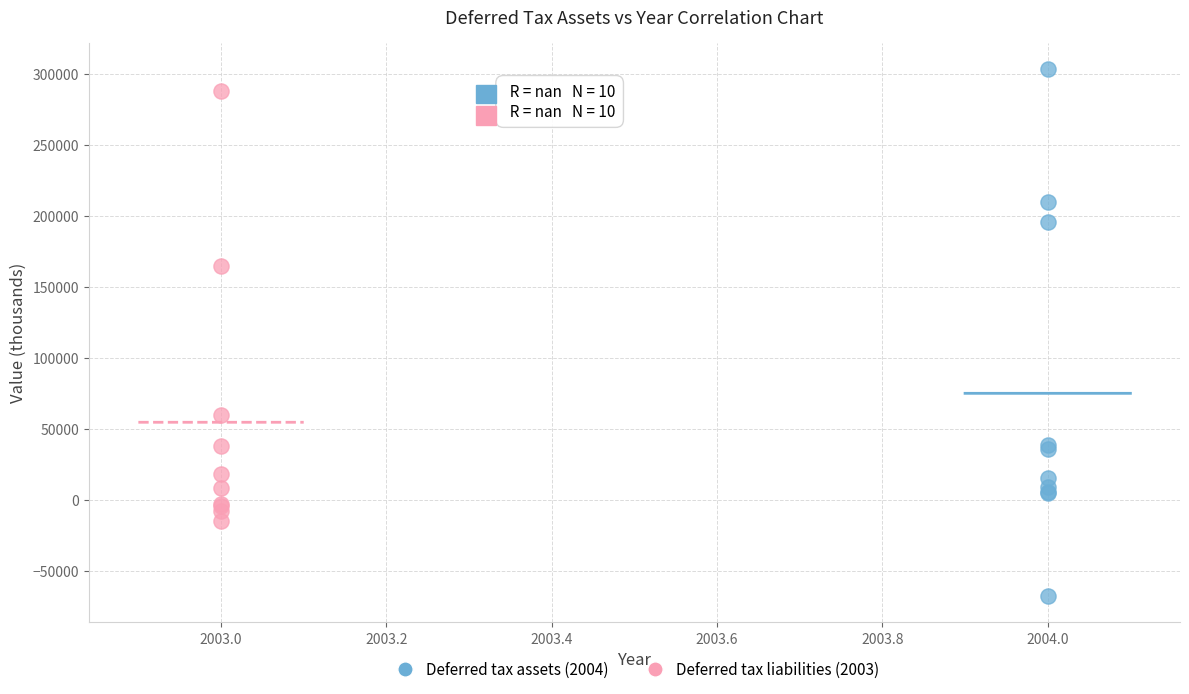

Which series contains the lowest Y value?

Deferred tax assets (2004)